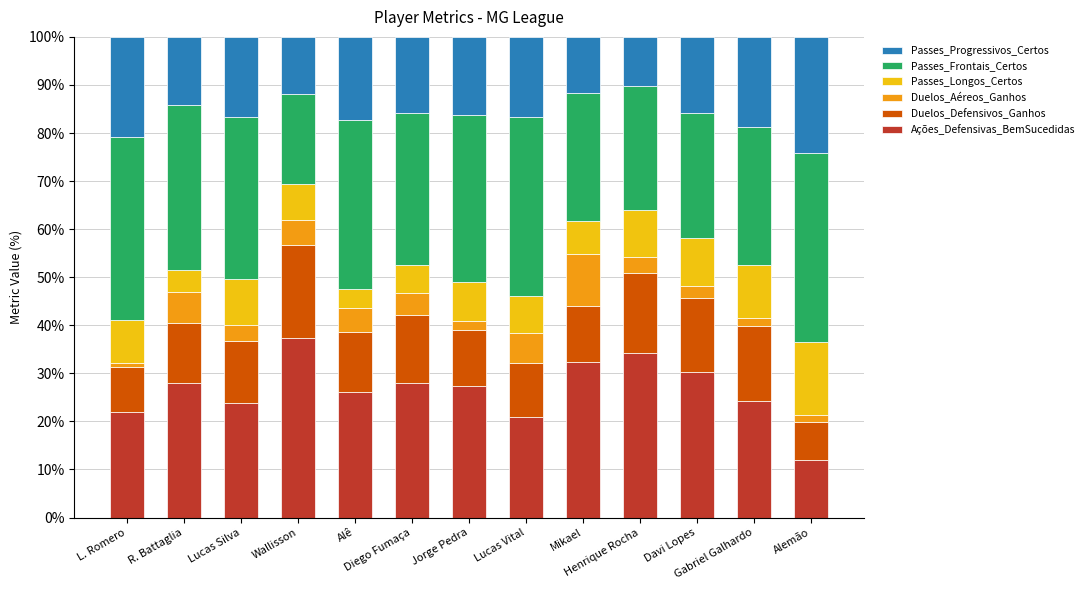

Does the chart contain stacked bars?

Yes